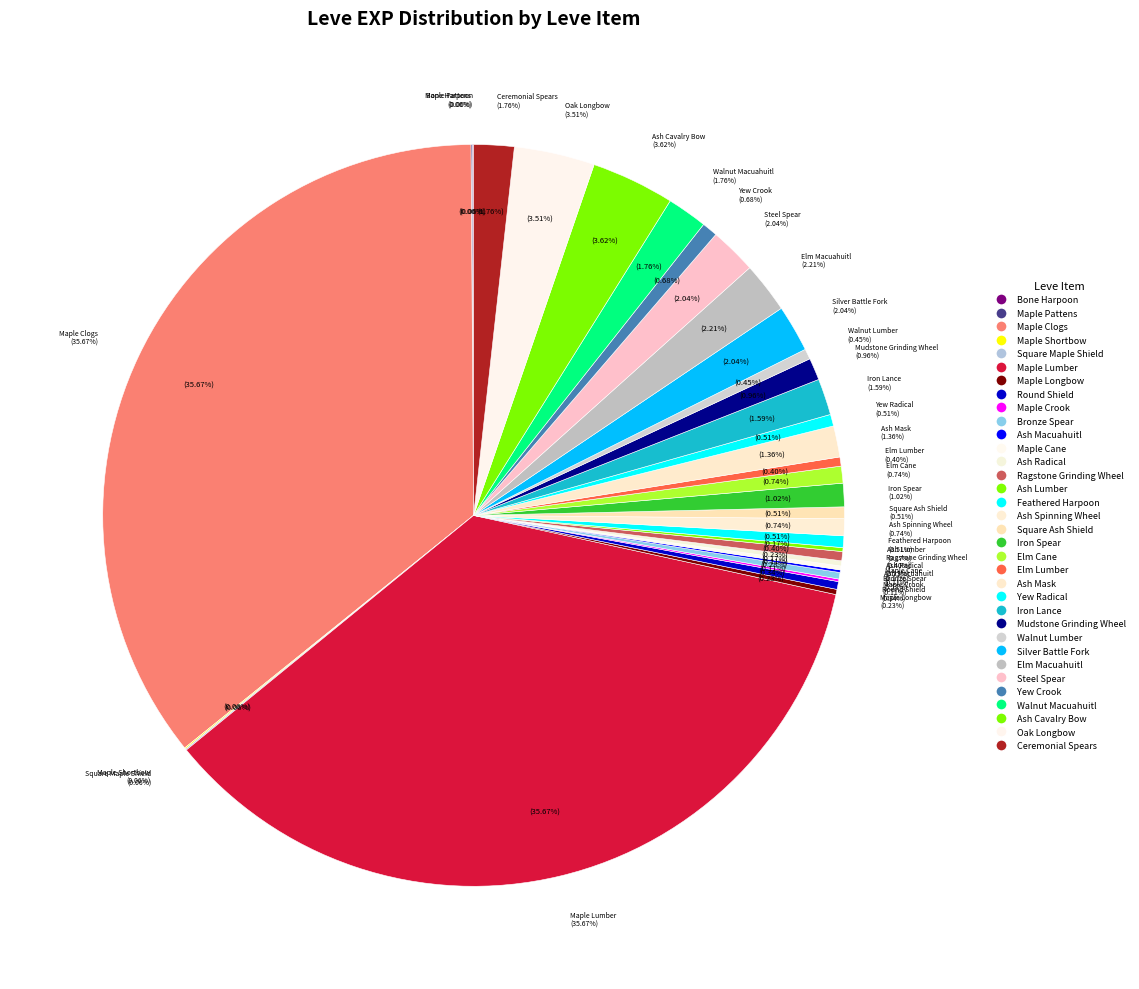

Does any single category account for the majority?

No